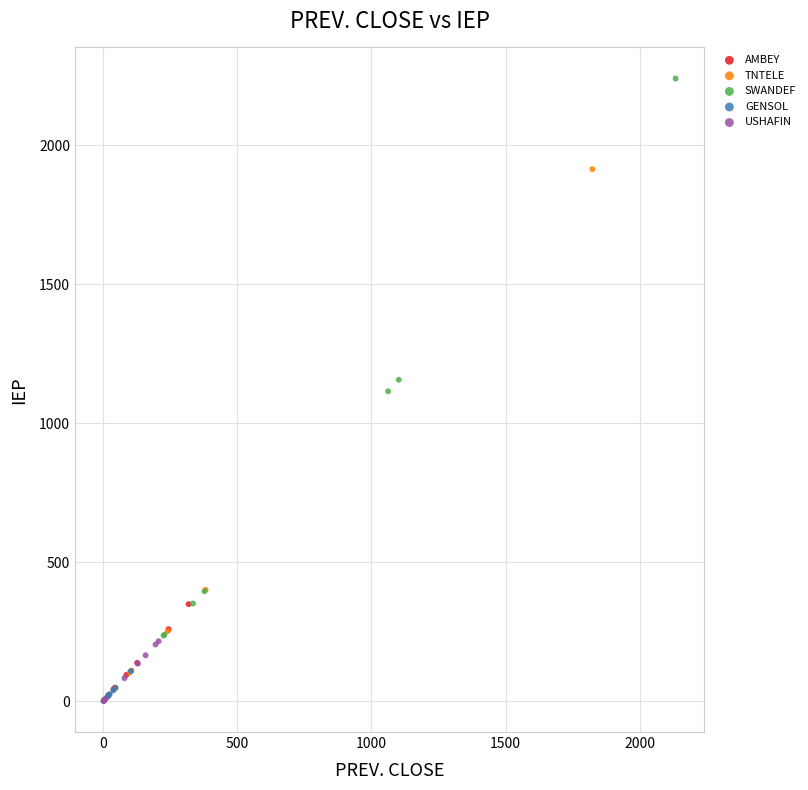

Which series contains the highest Y value?

SWANDEF